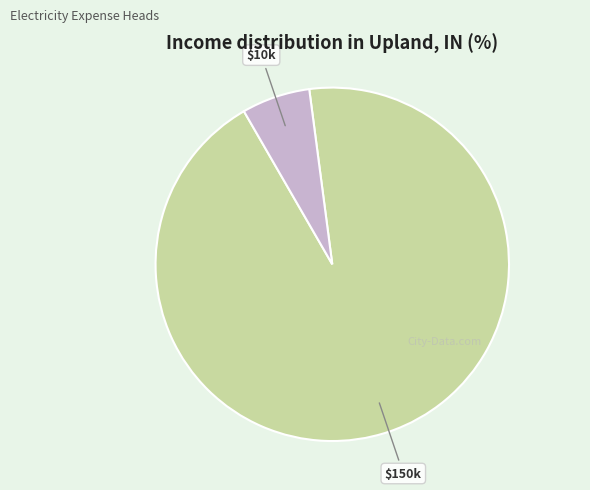

Is there any slice that represents more than half of the pie?

Yes